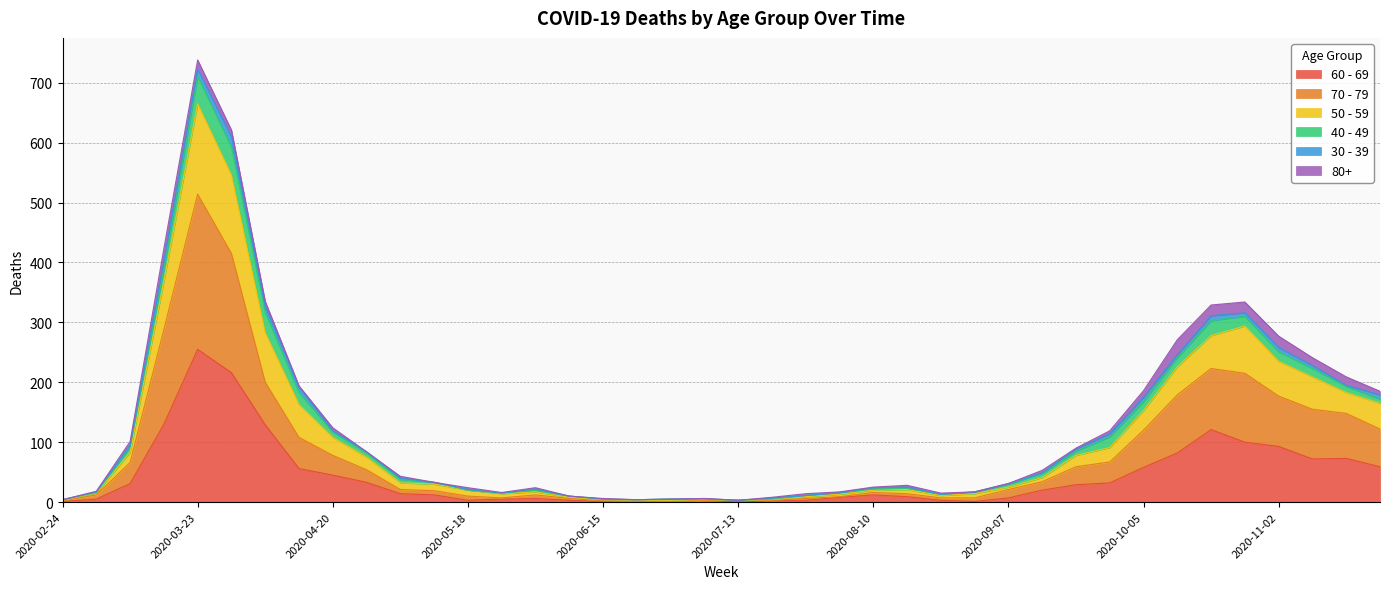

At which category is the sum across all series the highest?

2020-03-23